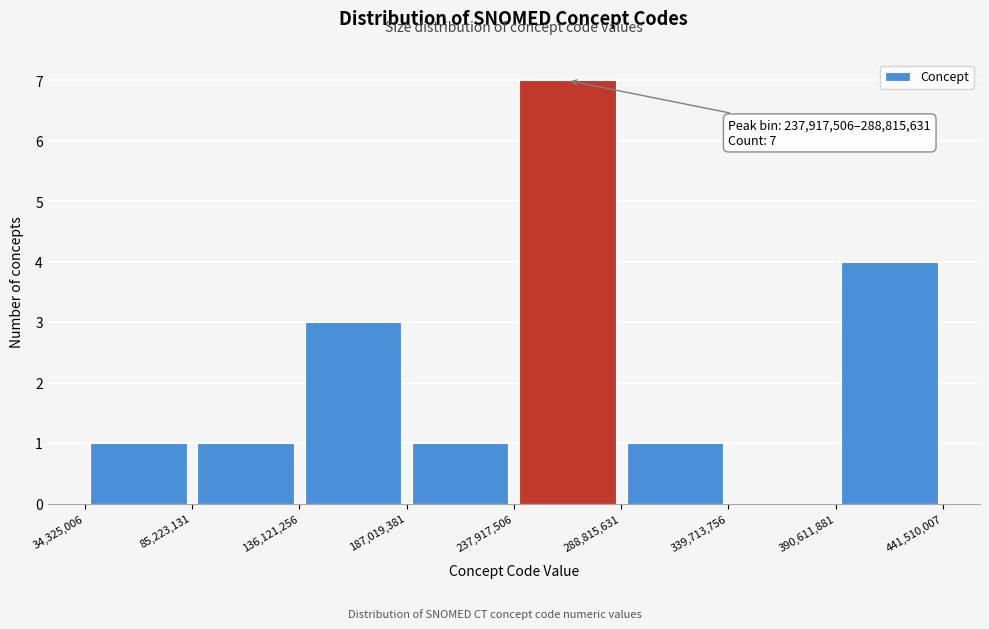

Which range on the x-axis has the tallest bar?

237,917,506 to 288,815,631